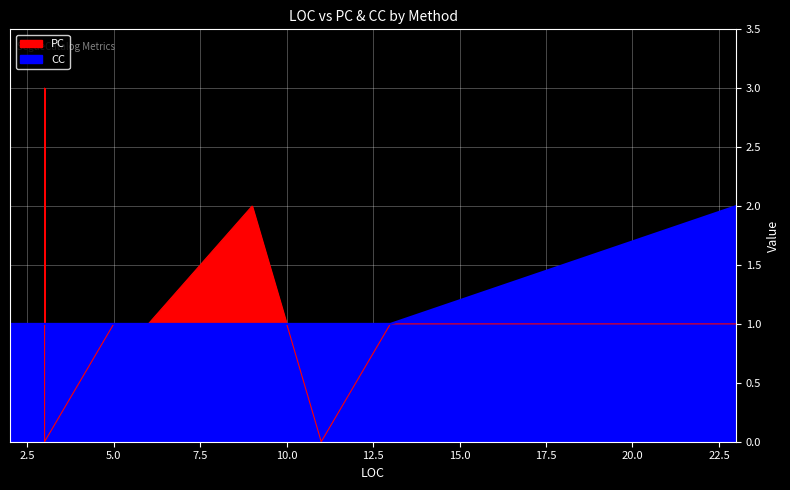

The PC series shows 1 at 17. True or false?

True